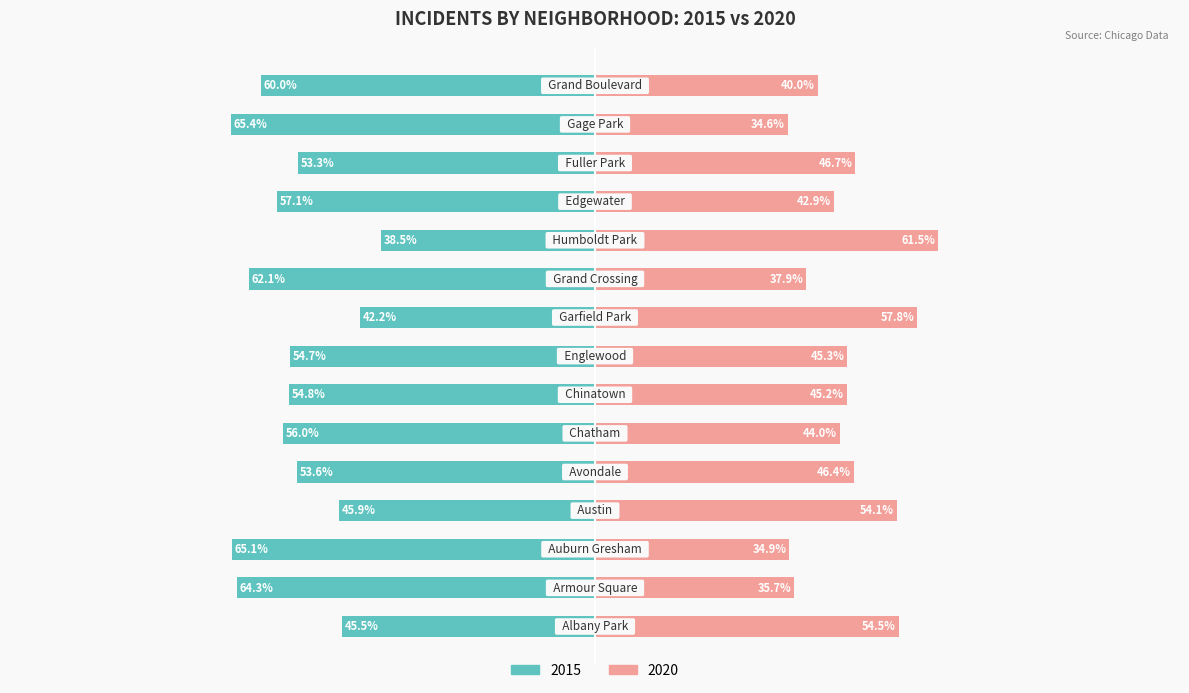

Between Auburn Gresham and Grand Boulevard, which series saw the biggest shift?

2015